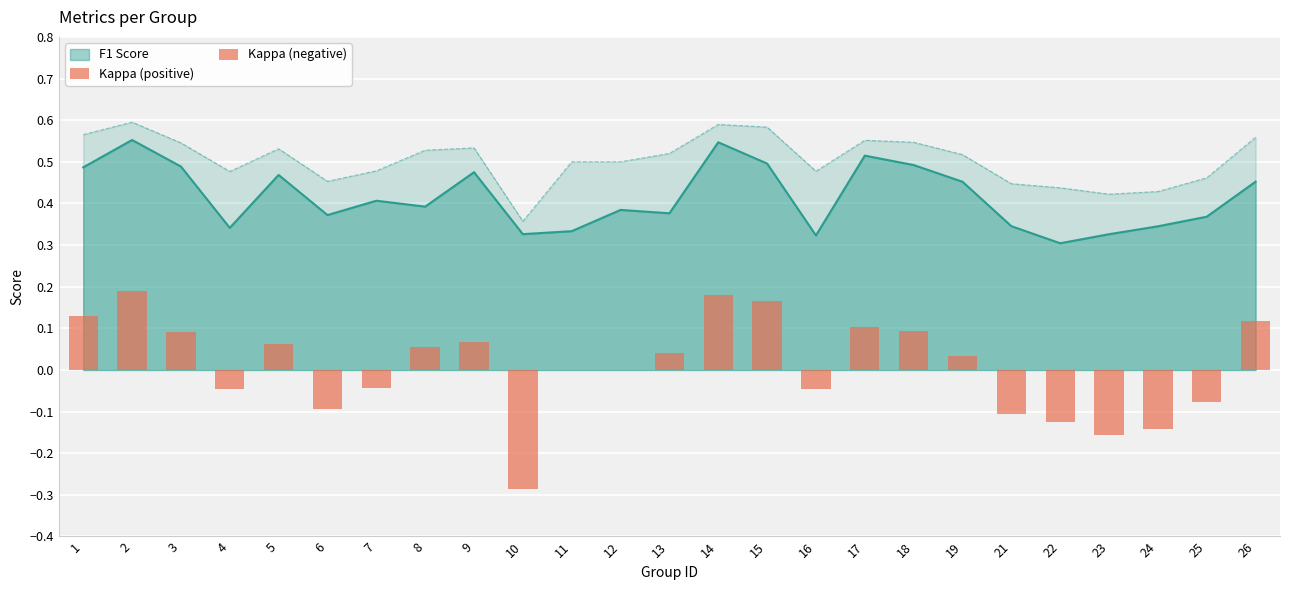

Is it true that F1 Score equals 0.5 at 15?

True